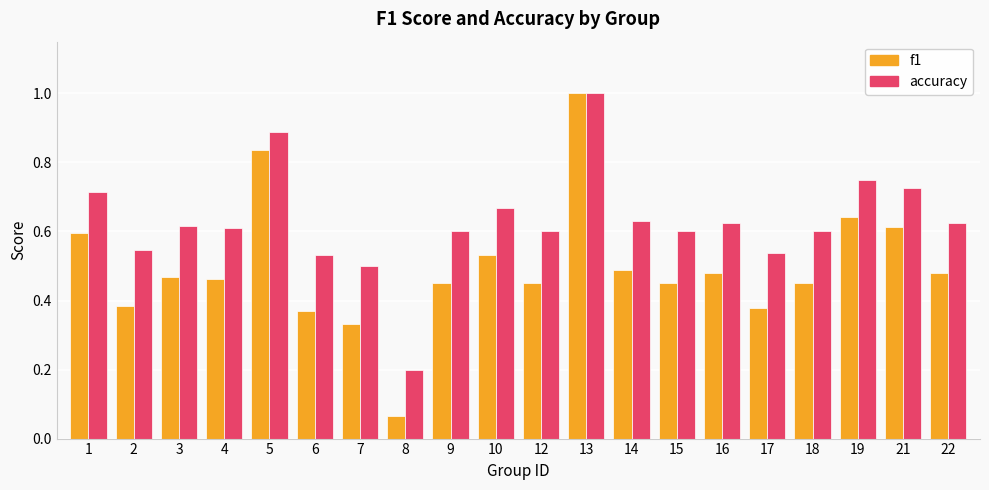

Rank the series by their average value, from highest to lowest.

accuracy, f1